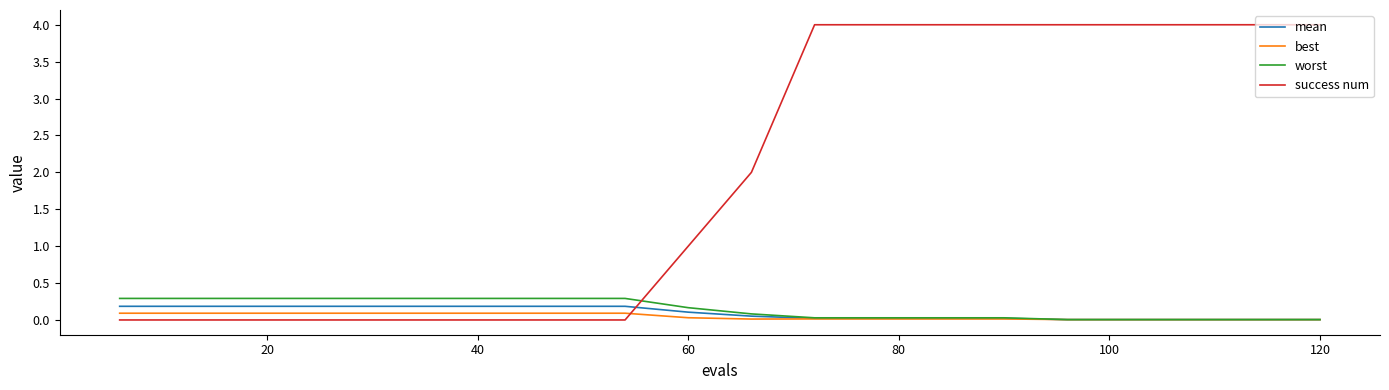

Which series has the widest spread of values?

success num